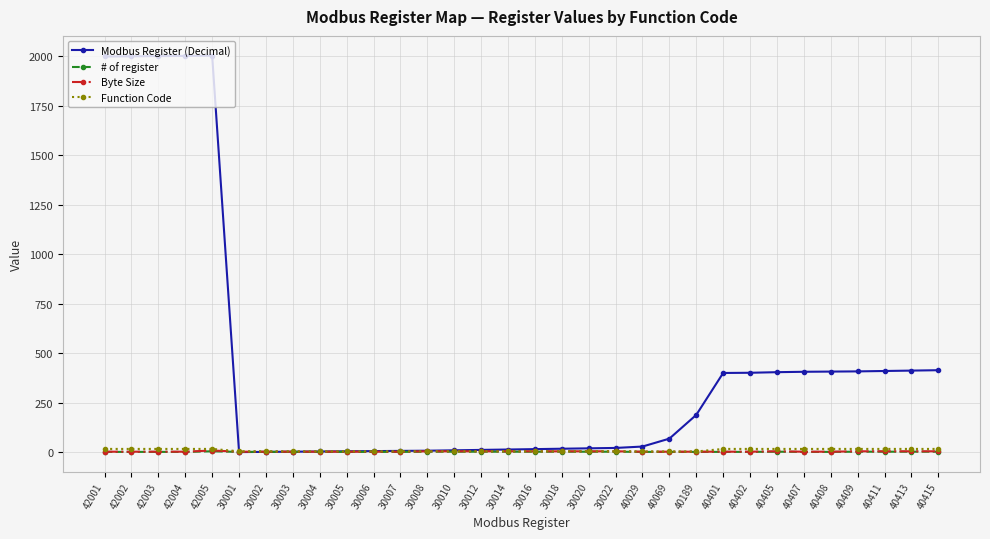

Which series has the largest total across all categories?

Modbus Register (Decimal)